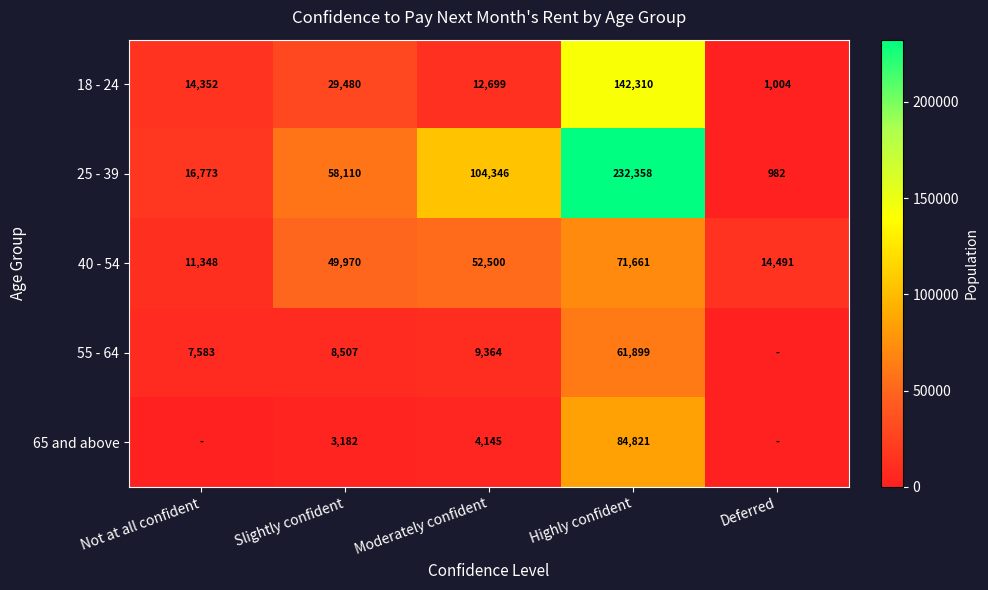

Is the value of 18 - 24 at Moderately confident greater than the value of 25 - 39 at Deferred?

Yes